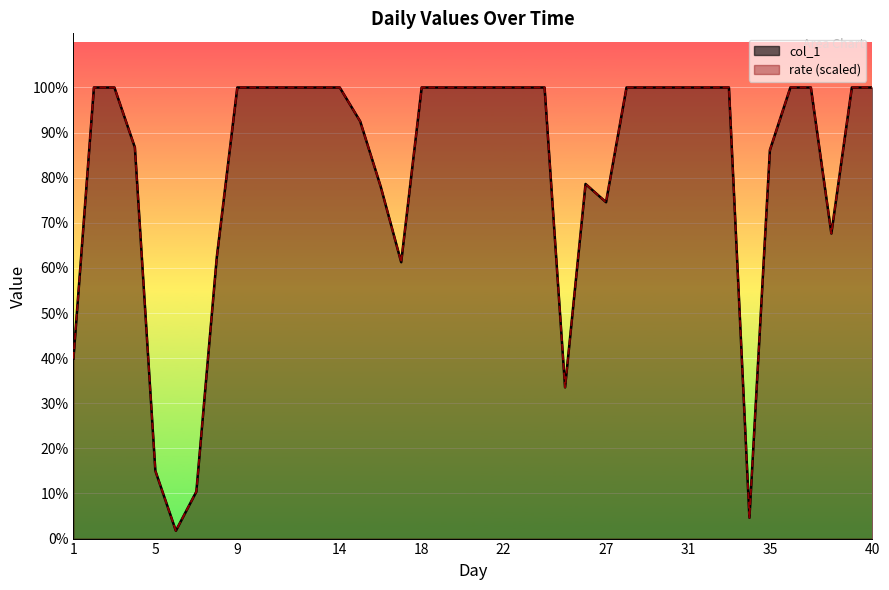

What is the label of the 3rd point from the left?

9